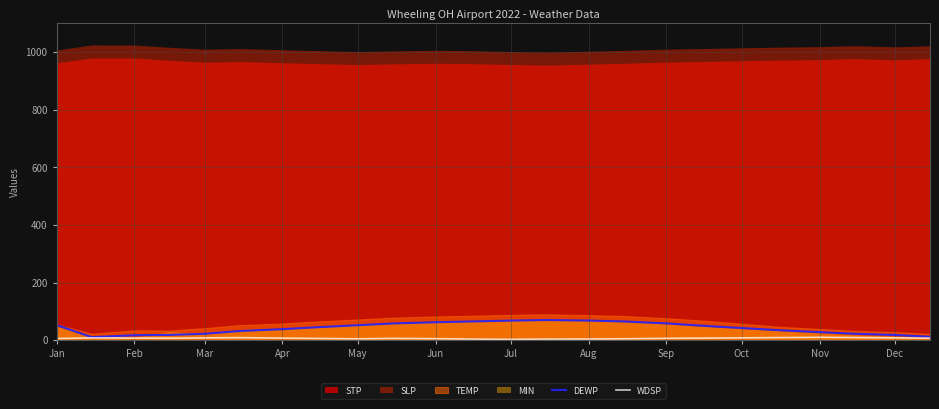

Does the chart display data point markers on the line(s)?

No